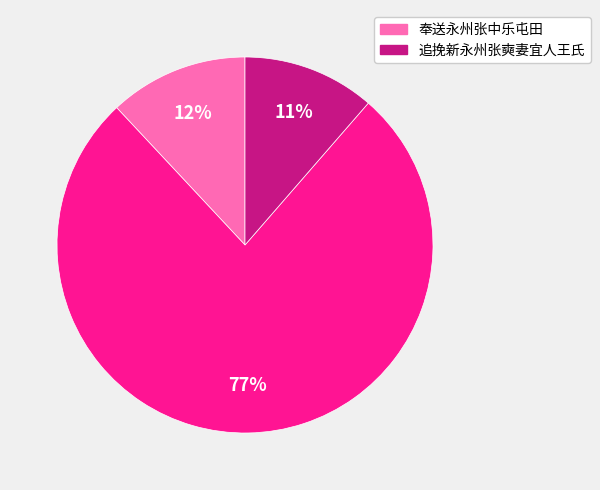

How many slices are in this pie chart?

3